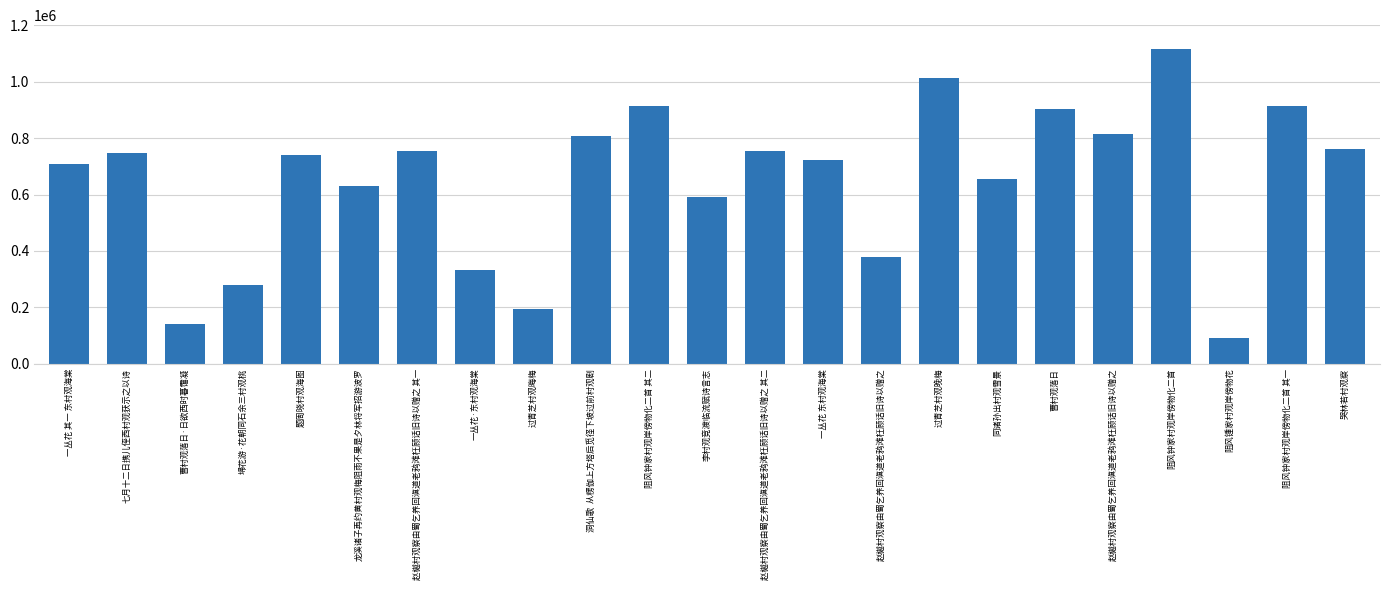

Count the number of data series in this chart.

1